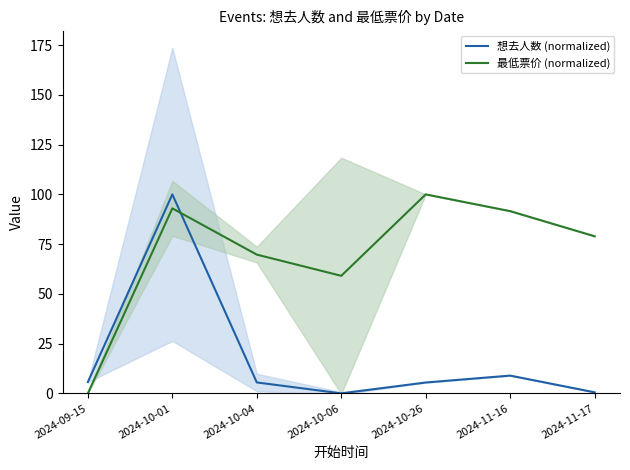

Reading left to right, what are all the values shown in this chart?

想去人数 (normalized): 2024-09-15=5.7	2024-10-01=100.0	2024-10-04=5.5	2024-10-06=0.0	2024-10-26=5.5	2024-11-16=8.9	2024-11-17=0.5
最低票价 (normalized): 2024-09-15=0.0	2024-10-01=93.0	2024-10-04=69.7	2024-10-06=59.1	2024-10-26=100.0	2024-11-16=91.6	2024-11-17=78.9